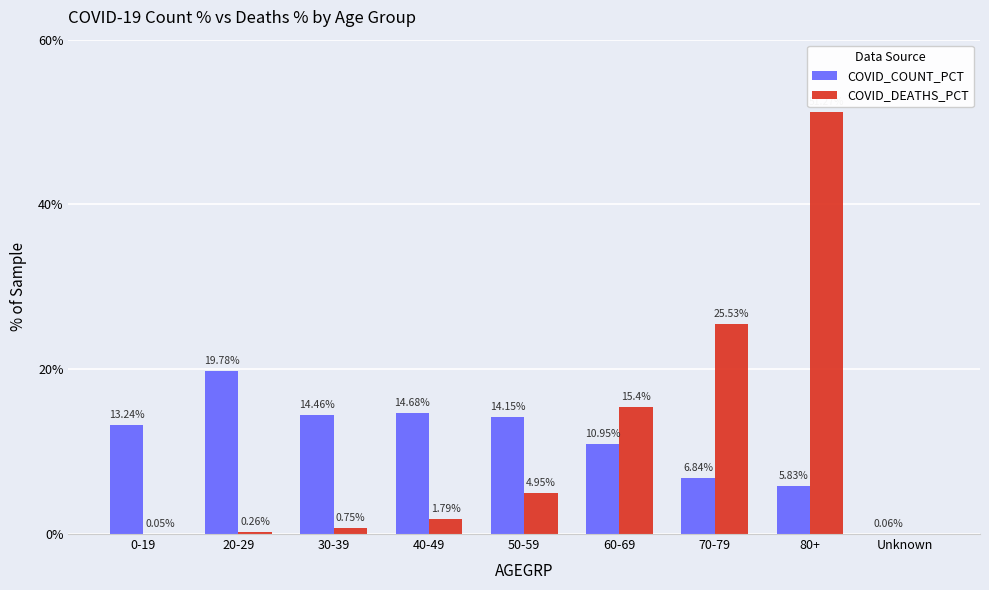

How many data points in COVID_COUNT_PCT are above 13?

5